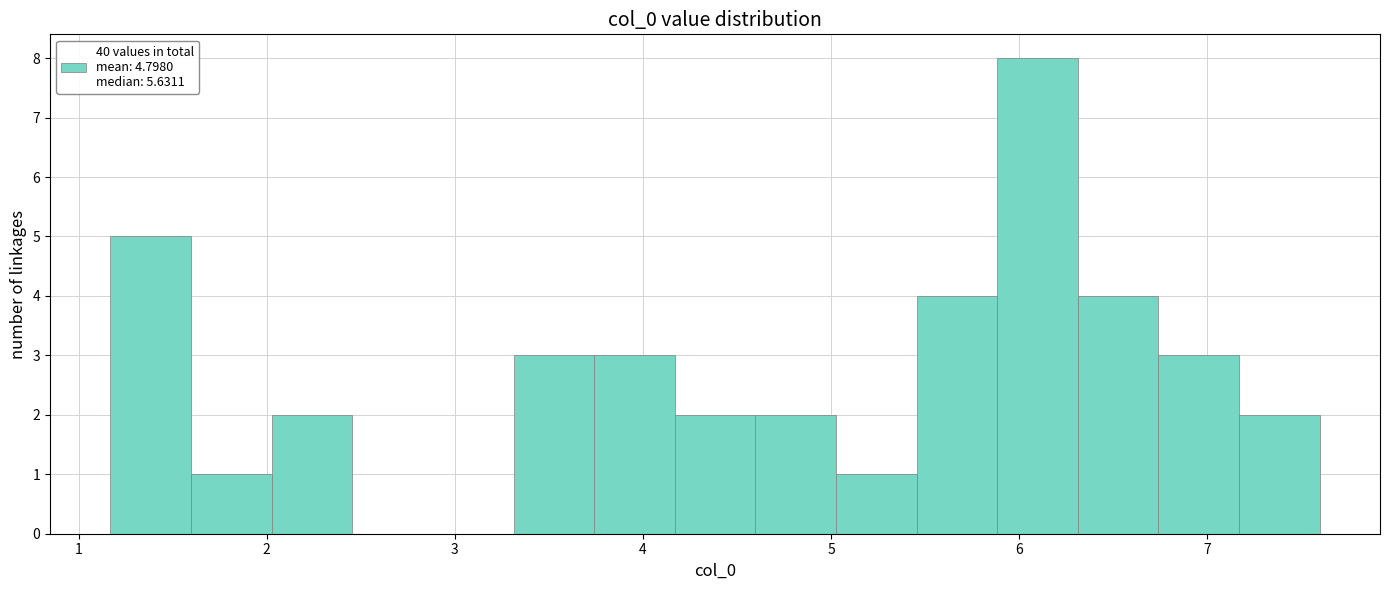

Over which range of the x-axis is the bar tallest?

5.9 to 6.3